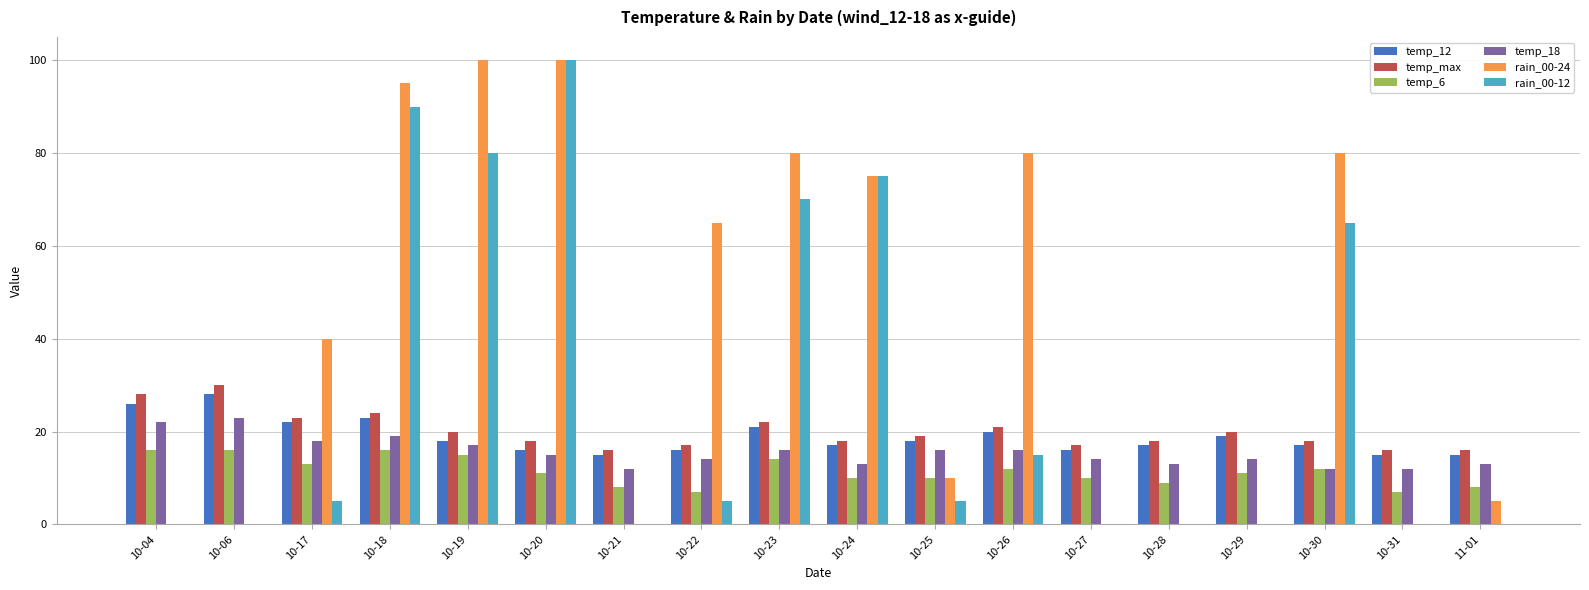

Reading left to right, what are all the values shown in this chart?

temp_12: 26	28	22	23	18	16	15	16	21	17	18	20	16	17	19	17	15	15
temp_max: 28	30	23	24	20	18	16	17	22	18	19	21	17	18	20	18	16	16
temp_6: 16	16	13	16	15	11	8	7	14	10	10	12	10	9	11	12	7	8
temp_18: 22	23	18	19	17	15	12	14	16	13	16	16	14	13	14	12	12	13
rain_00-24: 0	0	40	95	100	100	0	65	80	75	10	80	0	0	0	80	0	5
rain_00-12: 0	0	5	90	80	100	0	5	70	75	5	15	0	0	0	65	0	0